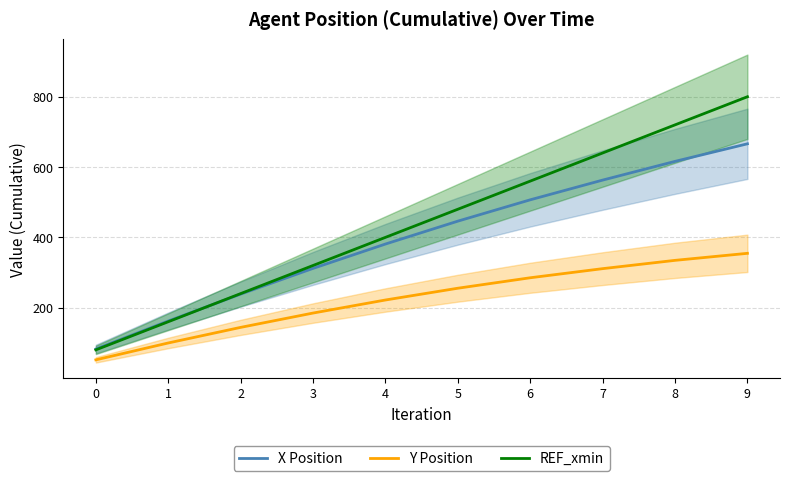

List the series in order of their overall mean, highest first.

REF_xmin, X Position, Y Position